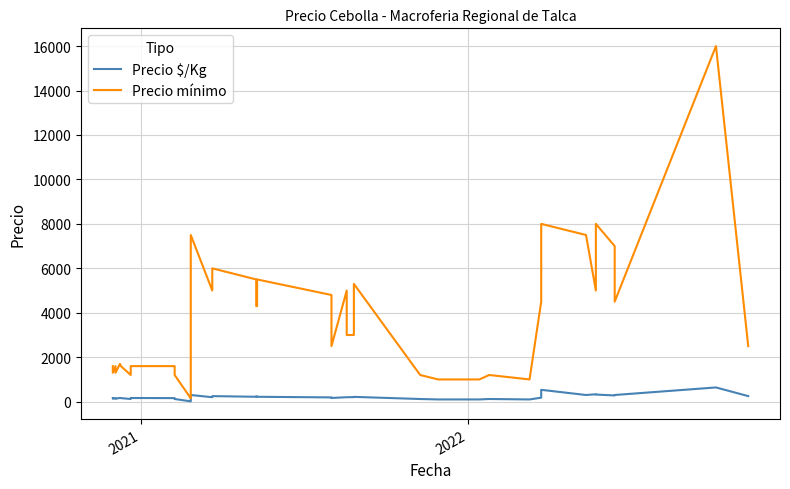

True or false: Precio $/Kg and Precio mínimo intersect in this chart.

False